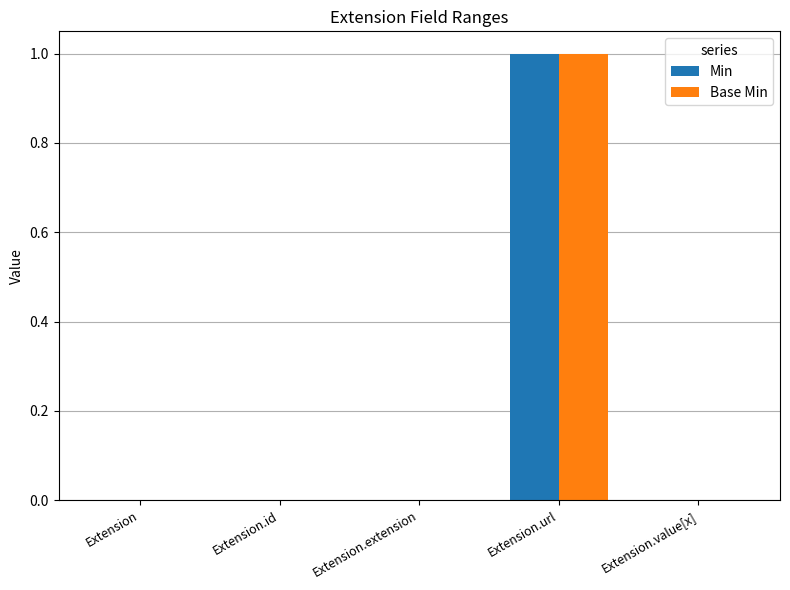

The value of Min at Extension.url is 0. True or false?

False